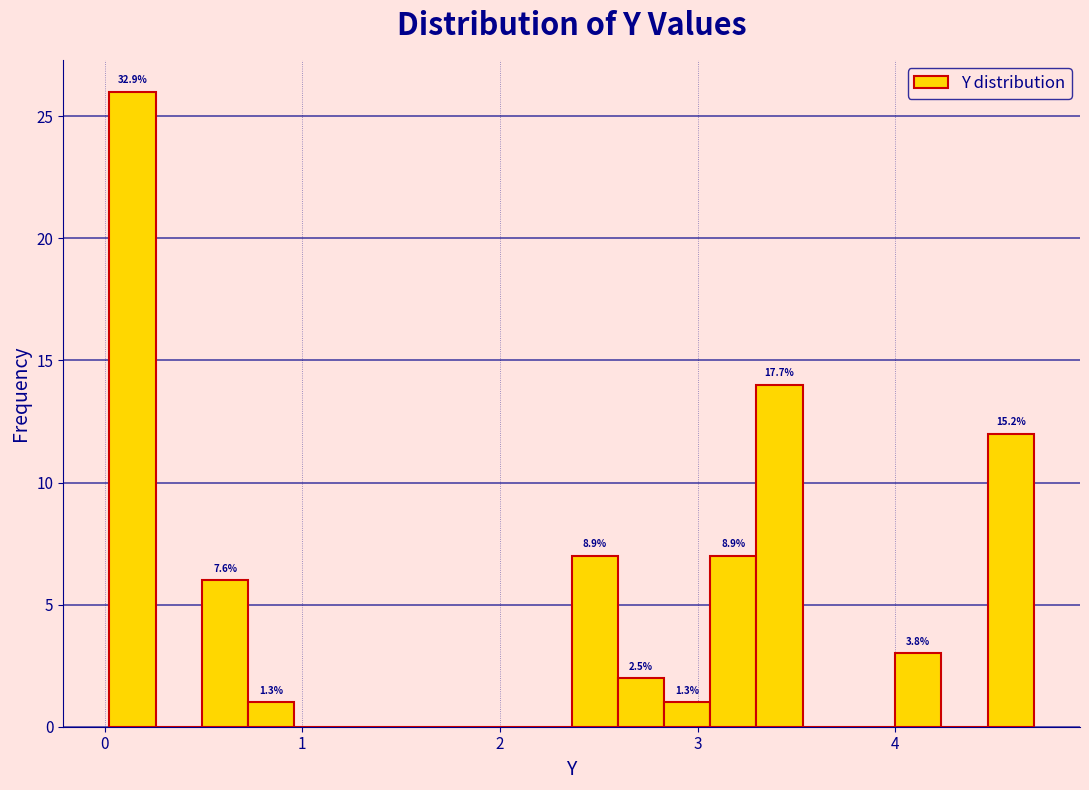

Around what value on the x-axis is the tallest bar? Give the approximate position of its centre, as read against the axis.

0.1